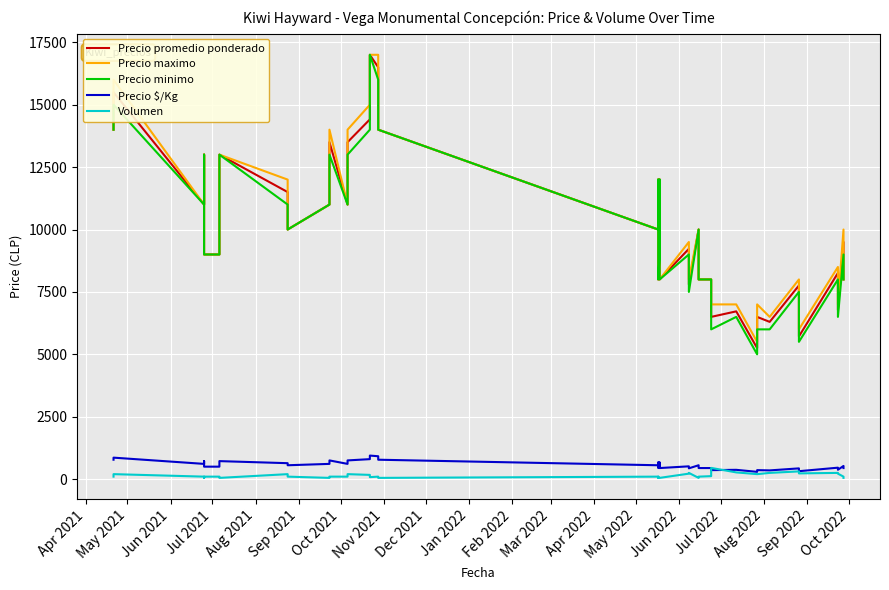

What is the sum of all Precio maximo values?

414000